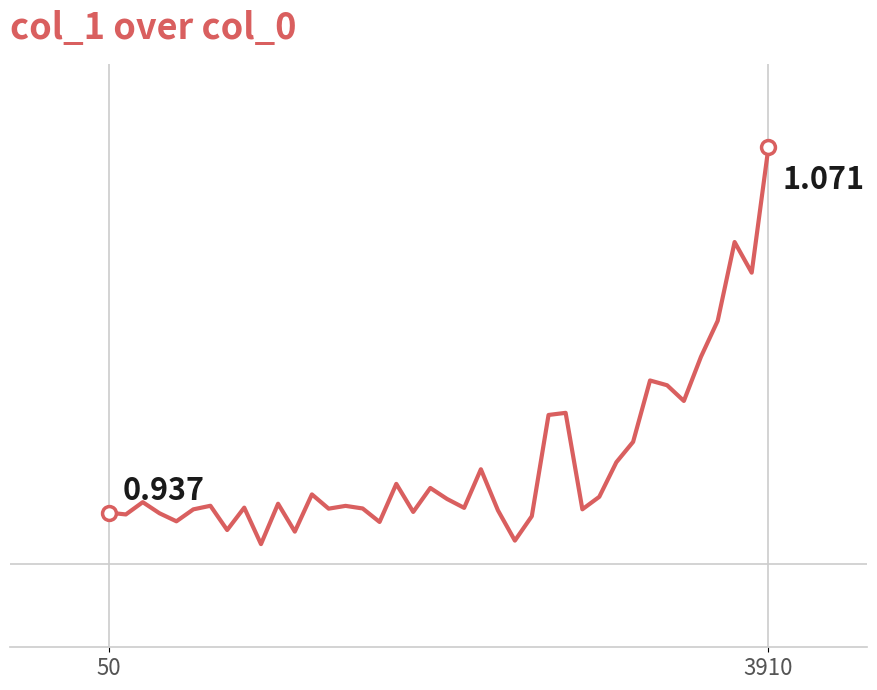

Reading left to right, list all the values displayed in this chart.

0.9	0.9	0.9	0.9	0.9	0.9	0.9	0.9	0.9	0.9	0.9	0.9	0.9	0.9	0.9	0.9	0.9	0.9	0.9	0.9	0.9	0.9	1.0	0.9	0.9	0.9	1.0	1.0	0.9	0.9	1.0	1.0	1.0	1.0	1.0	1.0	1.0	1.0	1.0	1.1